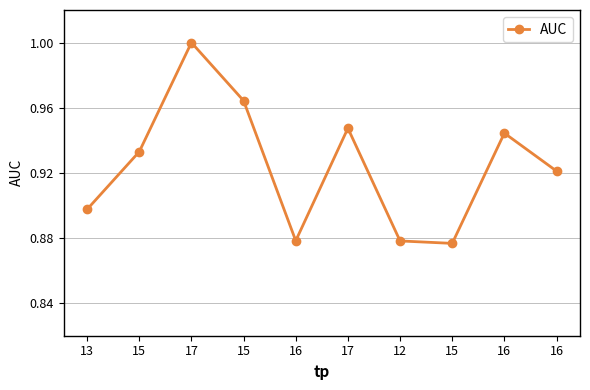

Read the value at 13.

0.9